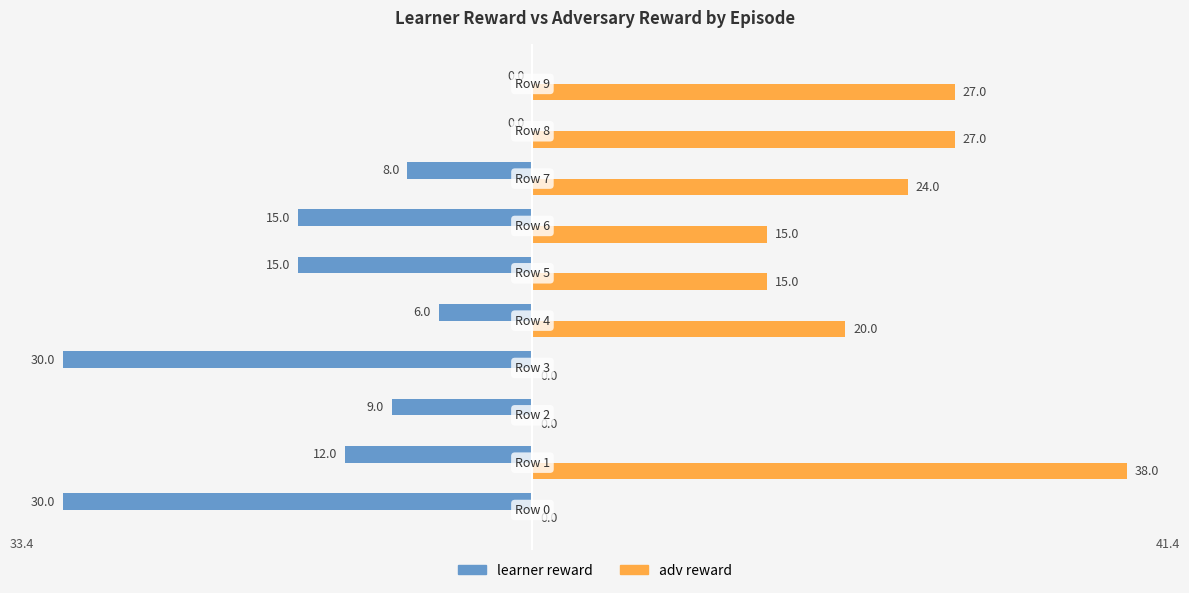

What is the maximum value shown in the chart?

38